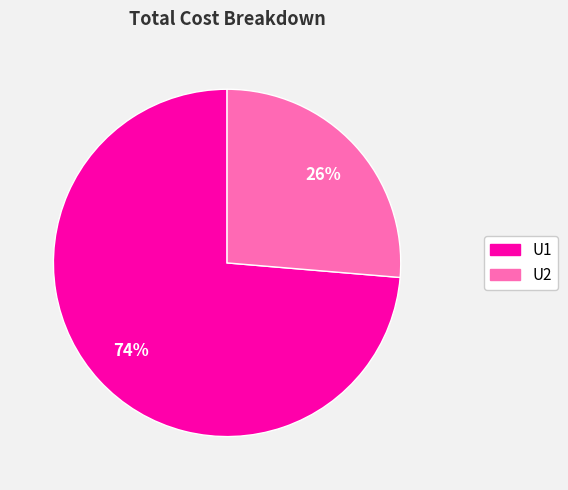

To the nearest percent, what is the combined percentage of U2 and U1?

100%